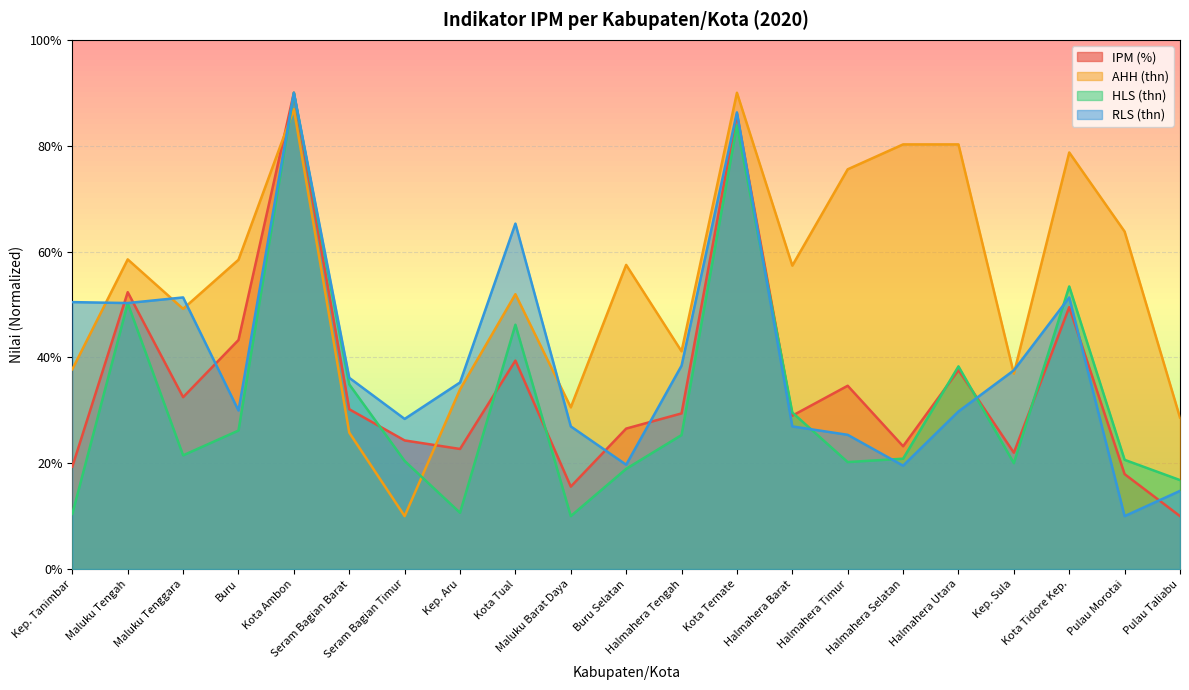

The HLS (thn) series shows 33.4 at Maluku Tenggara. True or false?

False